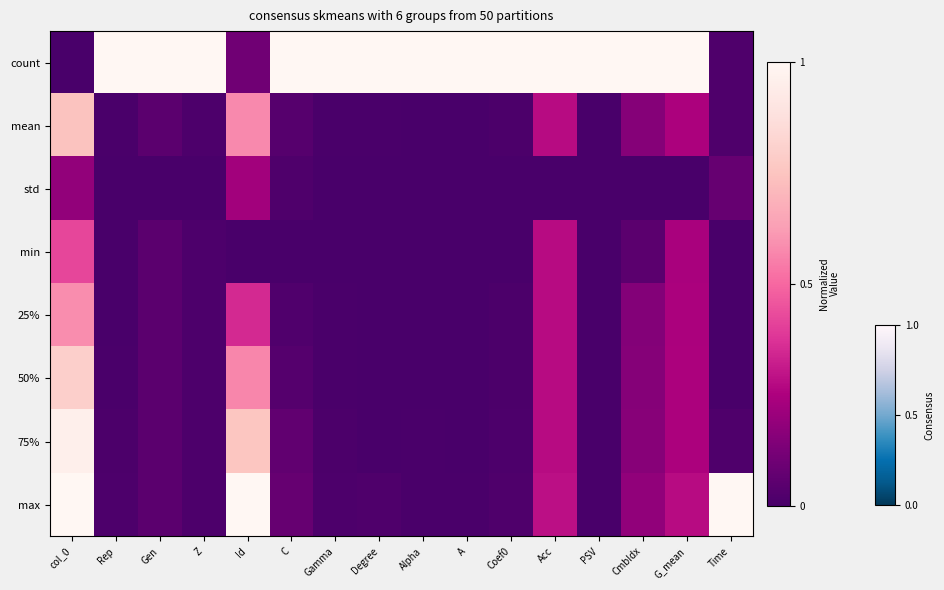

At A, list the series in order from smallest to largest.

min, std, 25%, mean, 50%, 75%, max, count